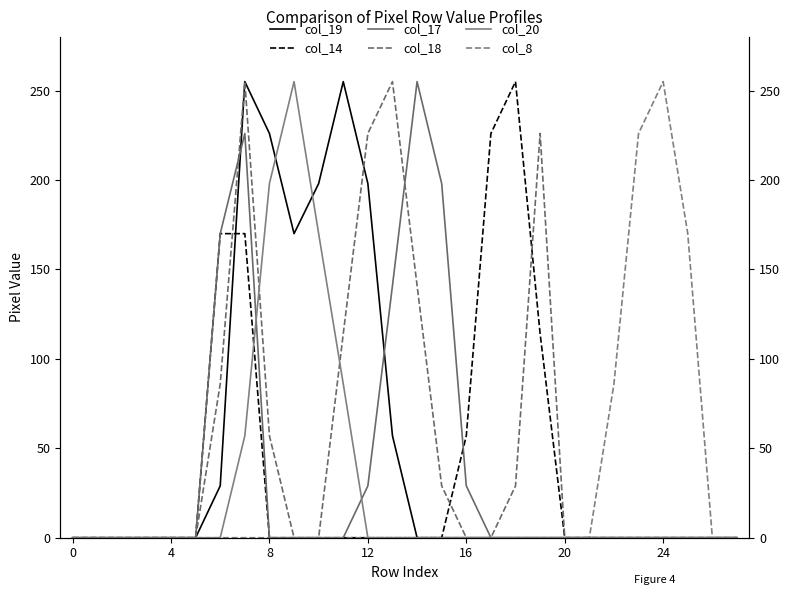

Reading right to left, list all the values displayed in this chart.

col_19: 0	0	0	0	0	0	0	0	0	0	0	0	0	0	57	198	255	198	170	226	255	29	0	0	0	0	0	0
col_14: 0	0	0	0	0	0	0	0	114	255	226	57	0	0	0	0	0	0	0	0	170	170	0	0	0	0	0	0
col_17: 0	0	0	0	0	0	0	0	0	0	0	29	198	255	141	29	0	0	0	0	226	170	0	0	0	0	0	0
col_18: 0	0	0	0	0	0	0	0	226	29	0	0	29	141	255	226	114	0	0	57	255	86	0	0	0	0	0	0
col_20: 0	0	0	0	0	0	0	0	0	0	0	0	0	0	0	0	86	170	255	198	57	0	0	0	0	0	0	0
col_8: 0	0	170	255	226	86	0	0	0	0	0	0	0	0	0	0	0	0	0	0	0	0	0	0	0	0	0	0